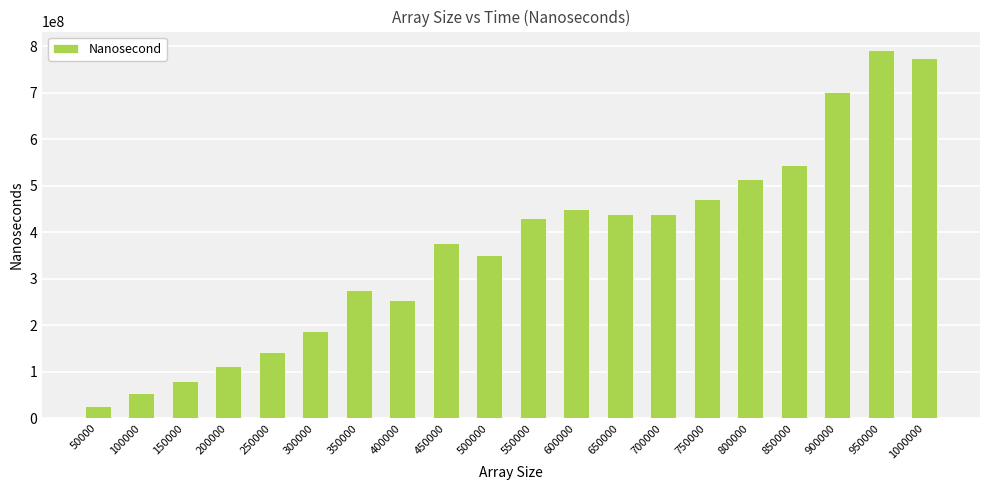

What is the value of the 3rd bar from the left?

80175049.4